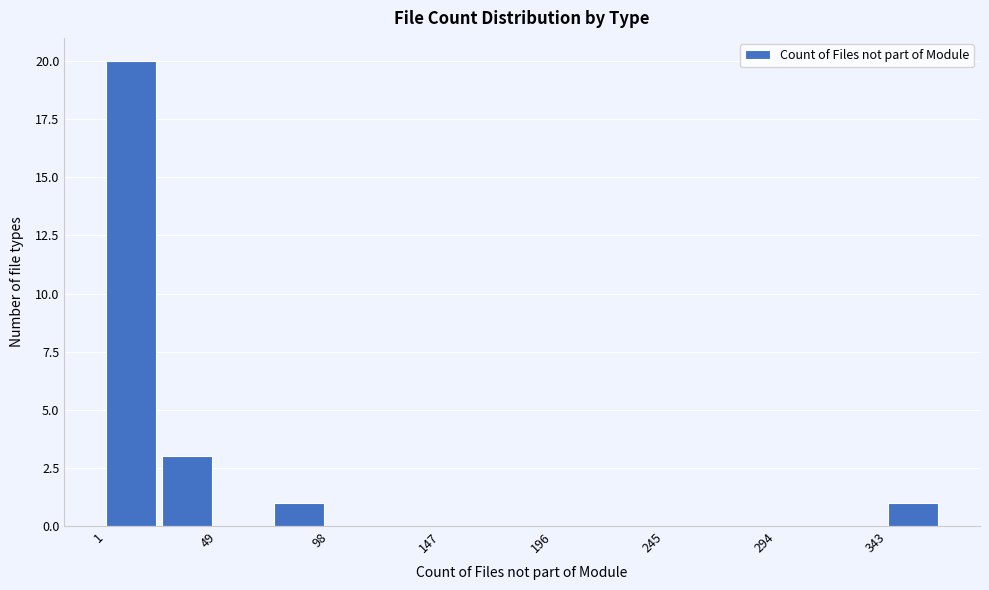

Reading left to right, transcribe this chart: for each bar, give the range it covers on the x-axis and its height. Neither the bar edges nor the heights are printed on the chart, so give them approximately, as read against the axes.

0 to 25: 20
25 to 50: 3
50 to 75: 0
75 to 100: 1
100 to 125: 0
125 to 150: 0
150 to 170: 0
170 to 195: 0
195 to 220: 0
220 to 245: 0
245 to 270: 0
270 to 295: 0
295 to 320: 0
320 to 345: 0
345 to 370: 1